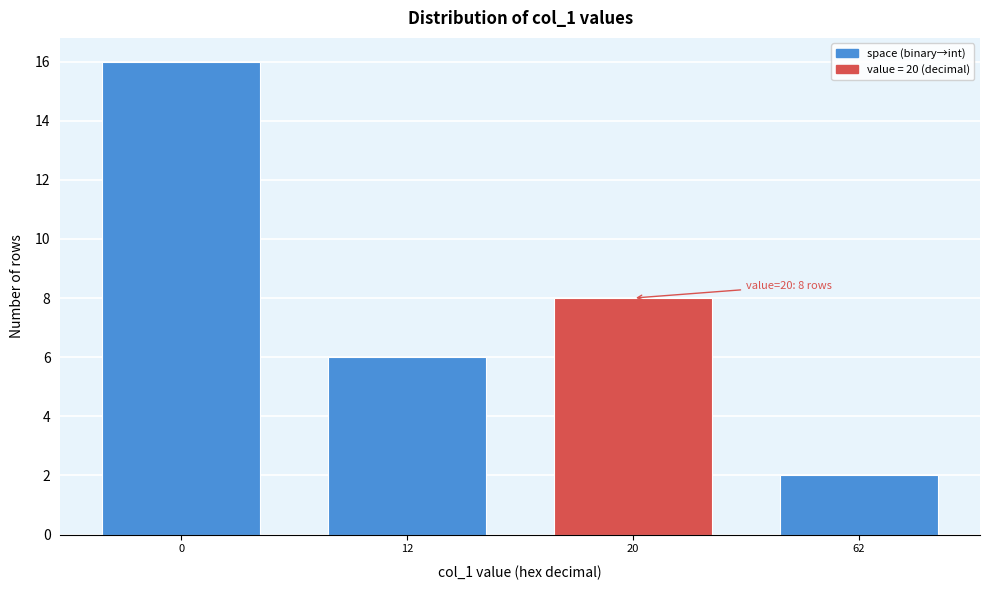

Reading left to right, what are all the values shown in this chart?

0=16	12=6	20=8	62=2